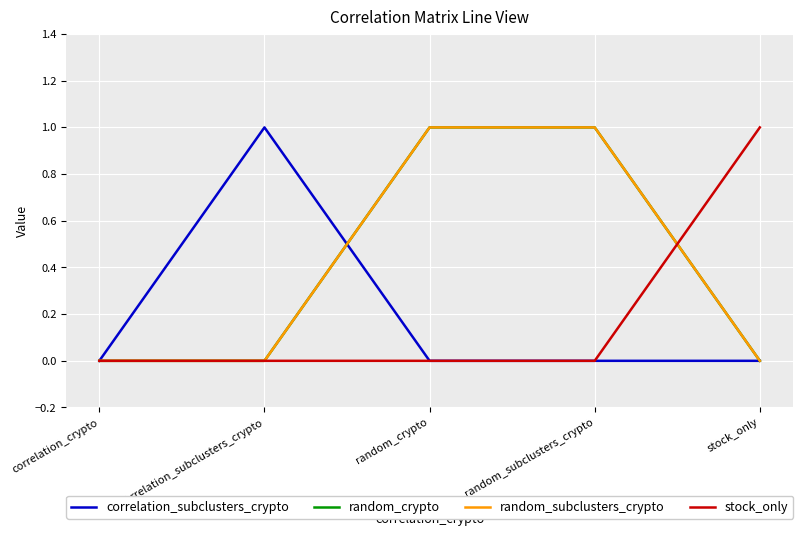

Reading left to right, list all the values displayed in this chart.

correlation_subclusters_crypto: 0	1	0	0	0
random_crypto: 0	0	1	1	0
random_subclusters_crypto: 0	0	1	1	0
stock_only: 0	0	0	0	1